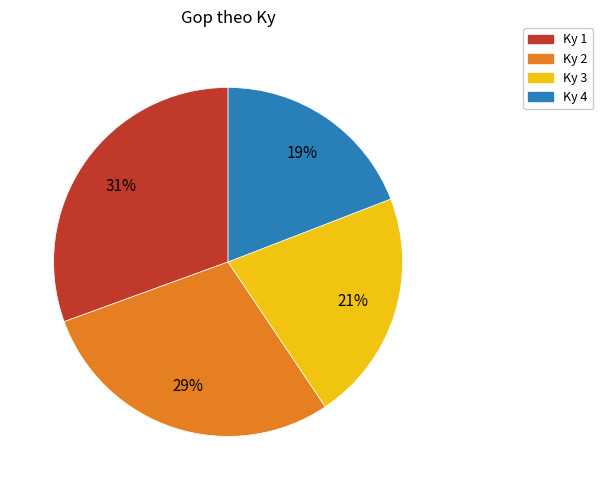

Count the number of slices in the pie.

4